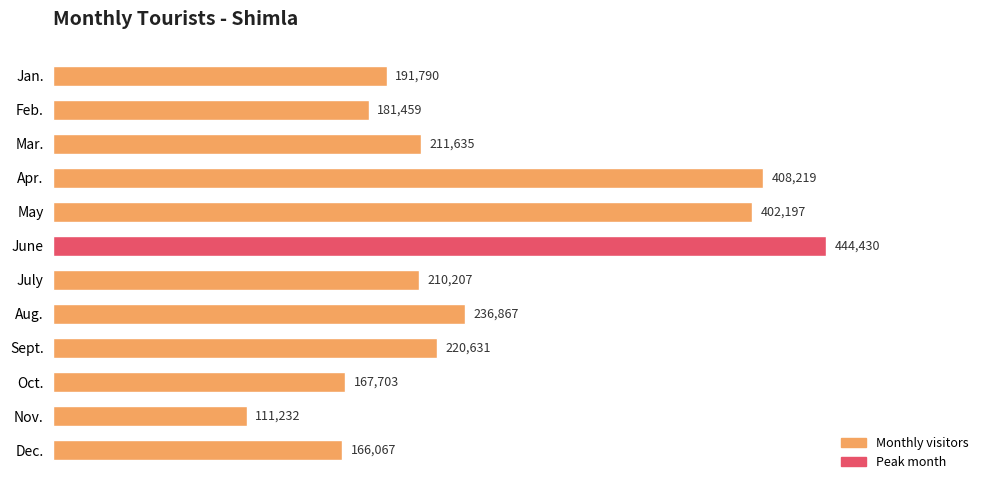

What is the average value?

246036